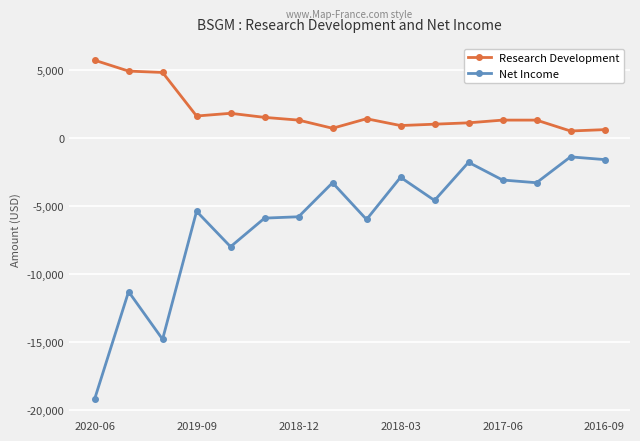

What is the smallest value displayed?

-19200